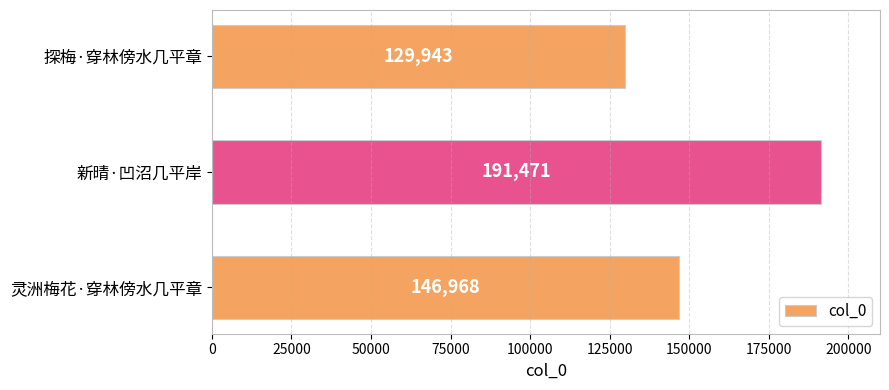

How many distinct data groups are displayed?

1